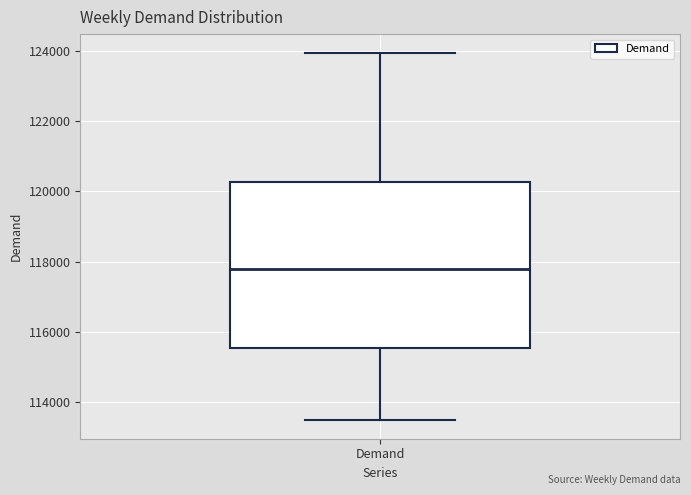

Read this box plot against the y-axis: the position of the median line, the range covered by the box, and the ends of both whiskers. The values are not printed on the chart, so give them approximately, as read against the axis.

median 117800, box 115600 to 120200, whiskers 113400 to 124000